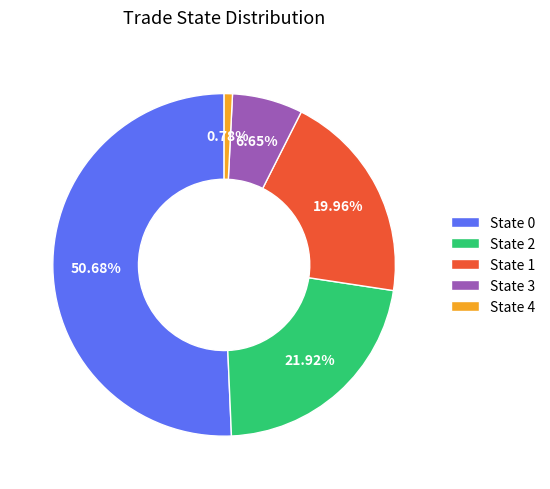

Does any single category account for the majority?

Yes